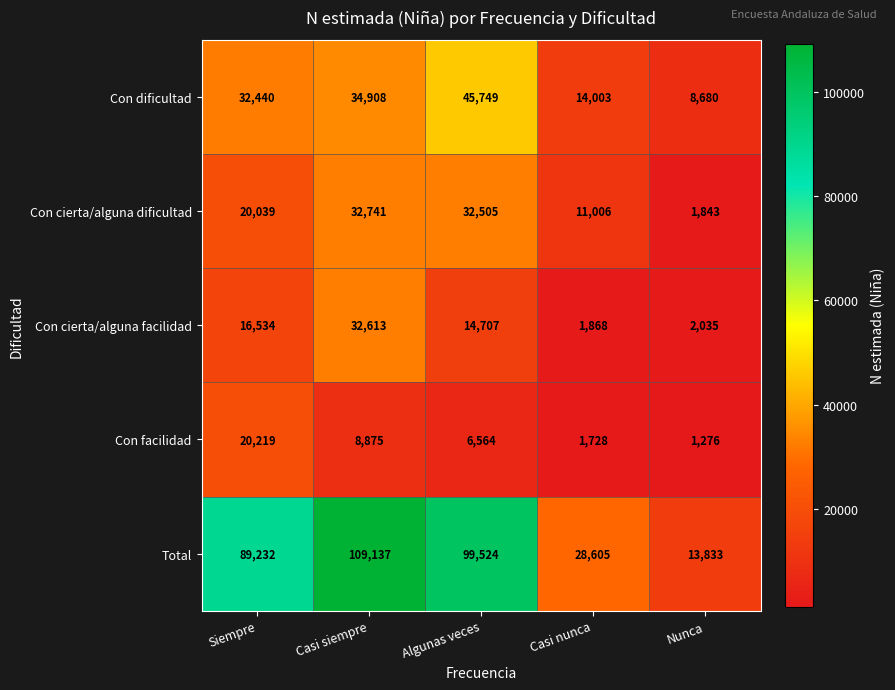

What is the spread (max minus min) of values at Algunas veces?

92960